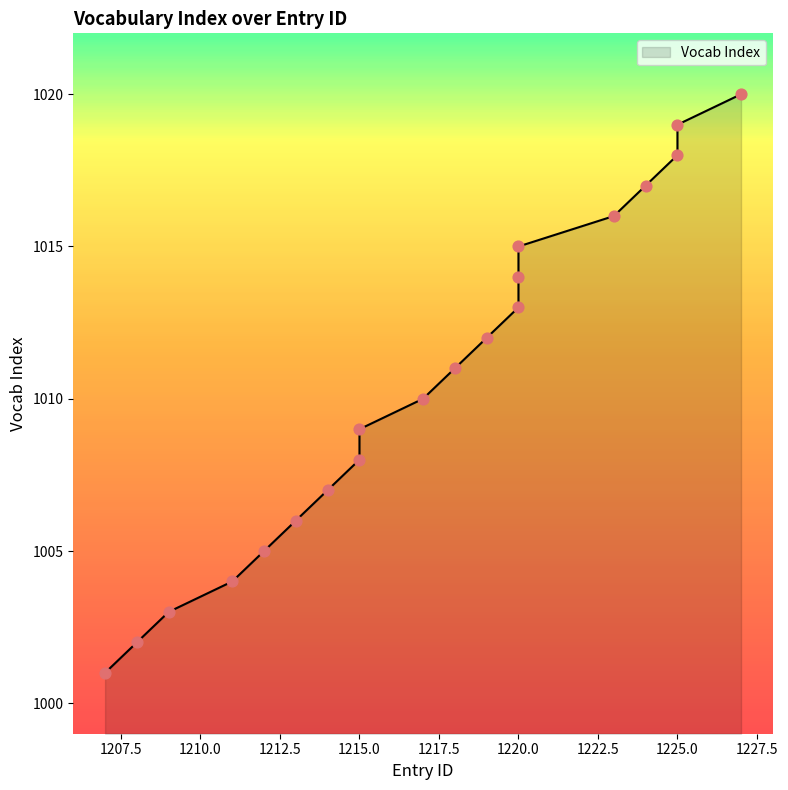

Approximately how many times larger is the value at 1225 compared to 1220?

1.0